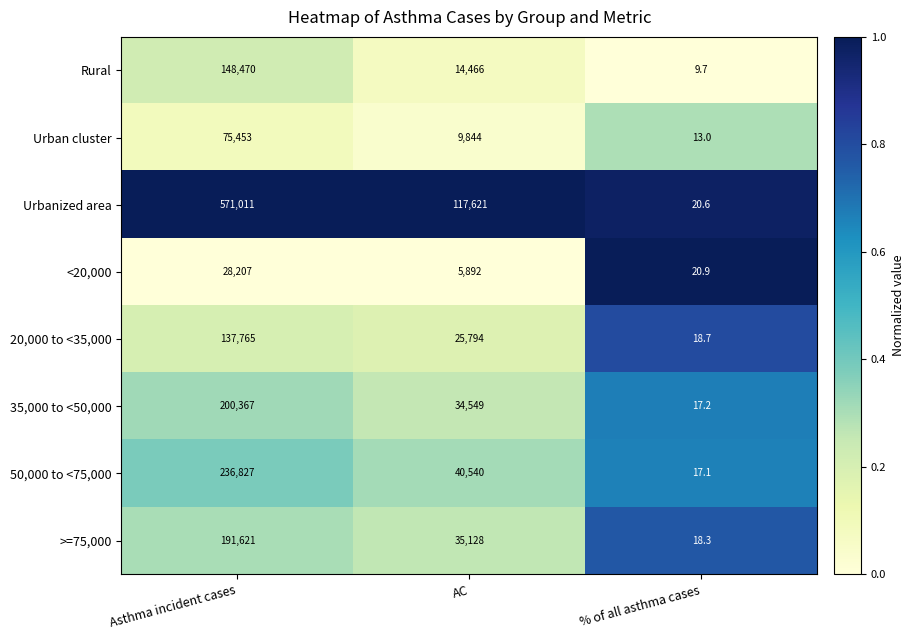

Count the number of categories in the chart.

3